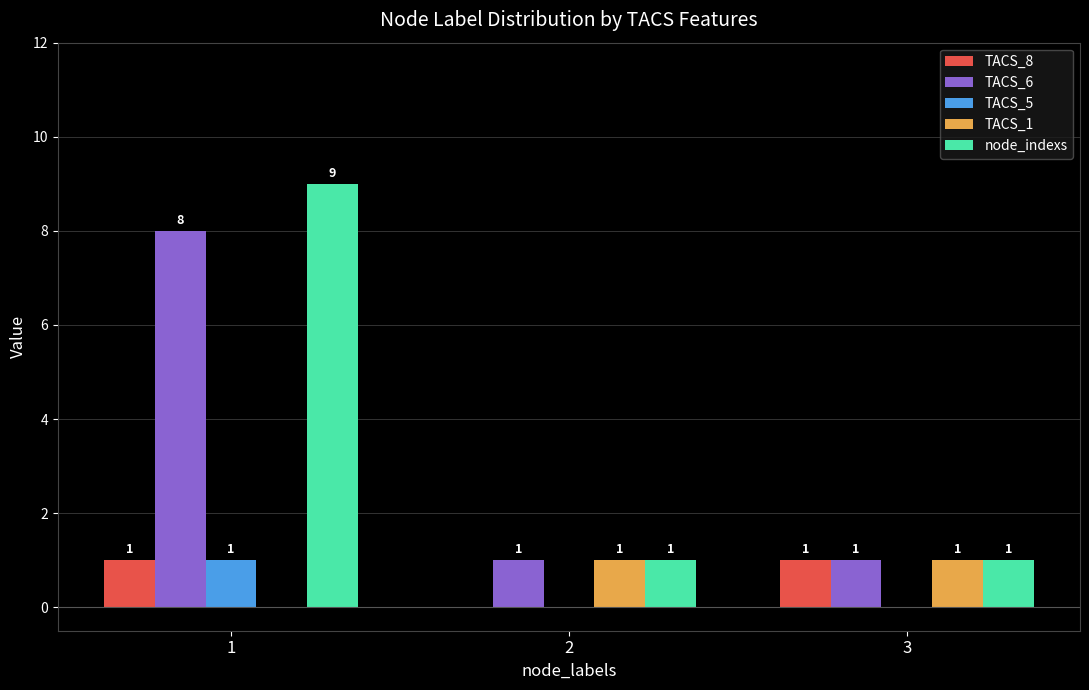

What are all the series names shown in the legend?

TACS_8, TACS_6, TACS_5, TACS_1, node_indexs